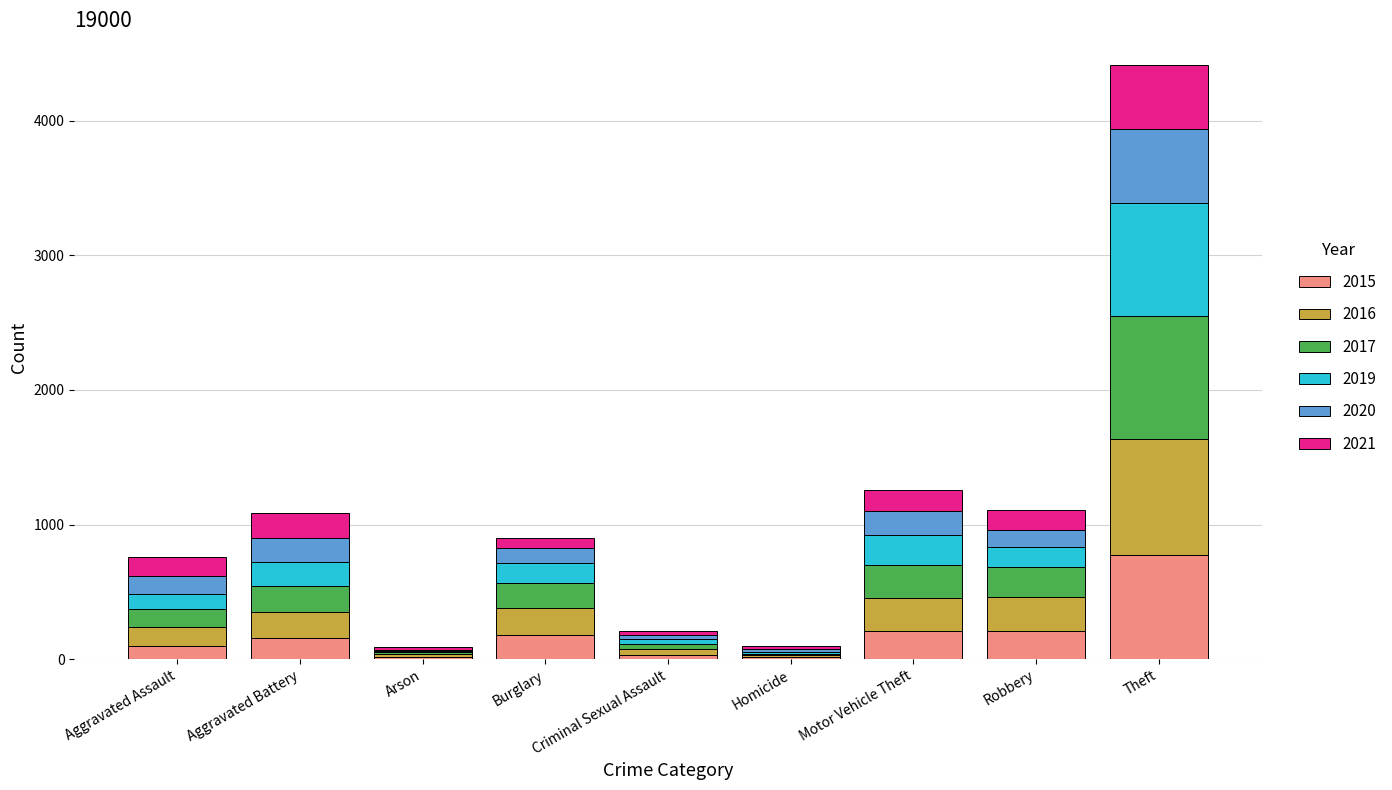

At which category is the sum across all series the highest?

Theft